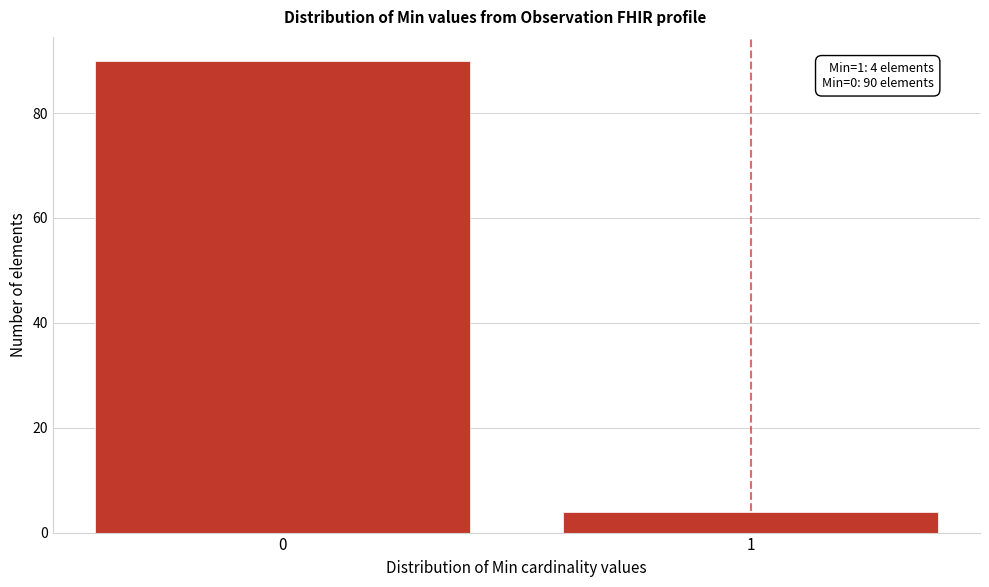

Reading left to right, transcribe all the data shown in this chart.

0=90	1=4